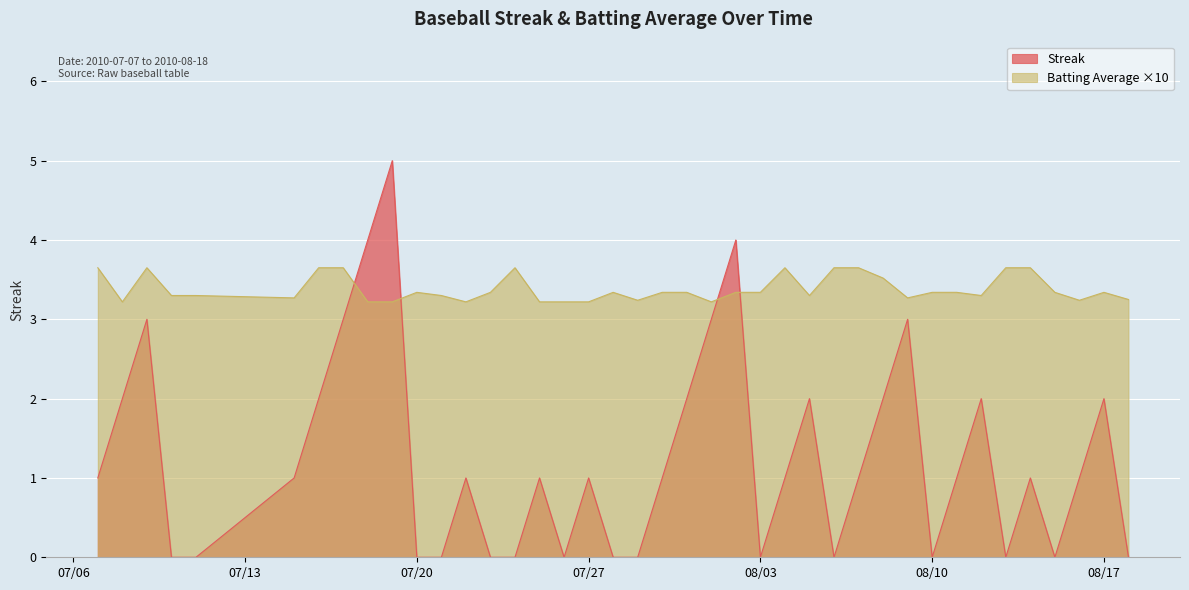

How many series are shown in this chart?

2